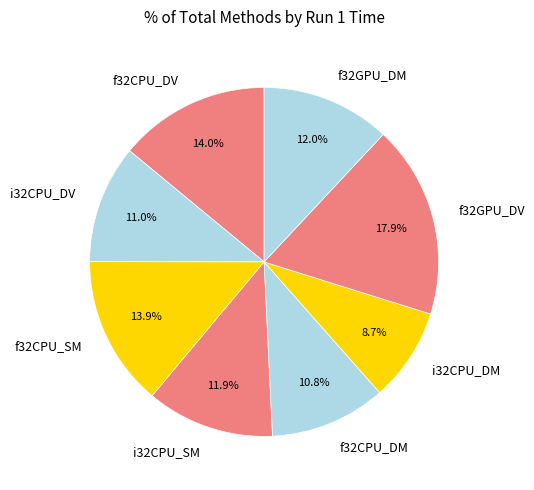

The i32CPU_DV slice represents 22% of the pie. True or false?

False